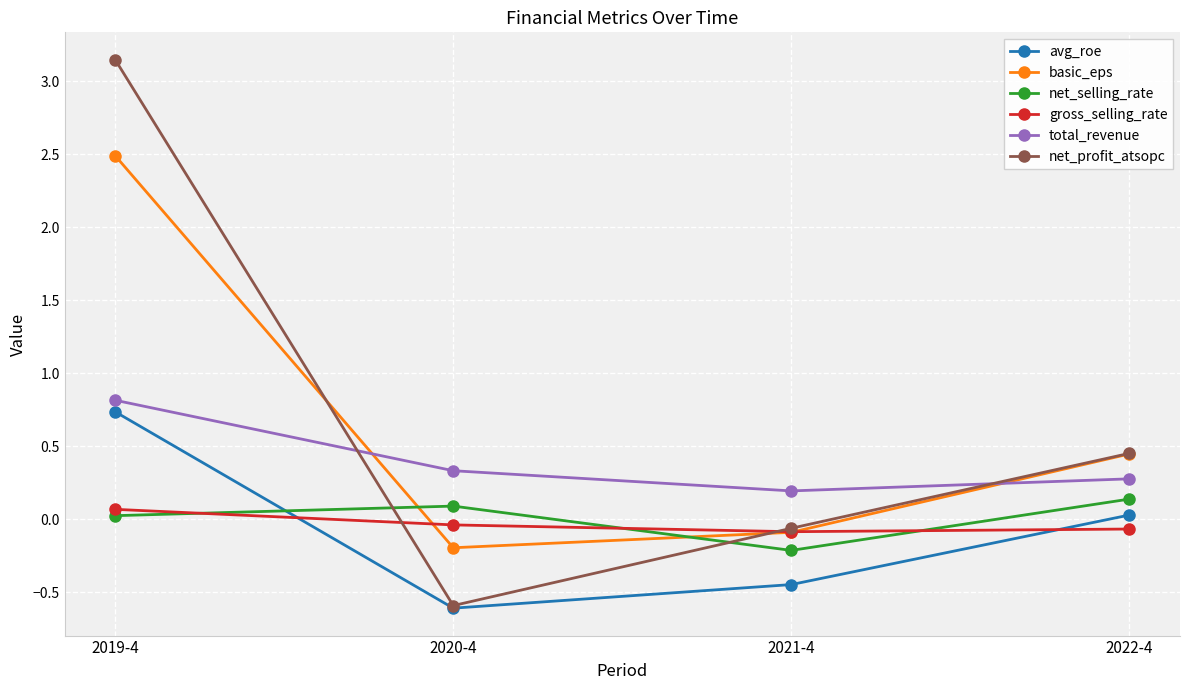

At how many categories does at least one series exceed 1?

1